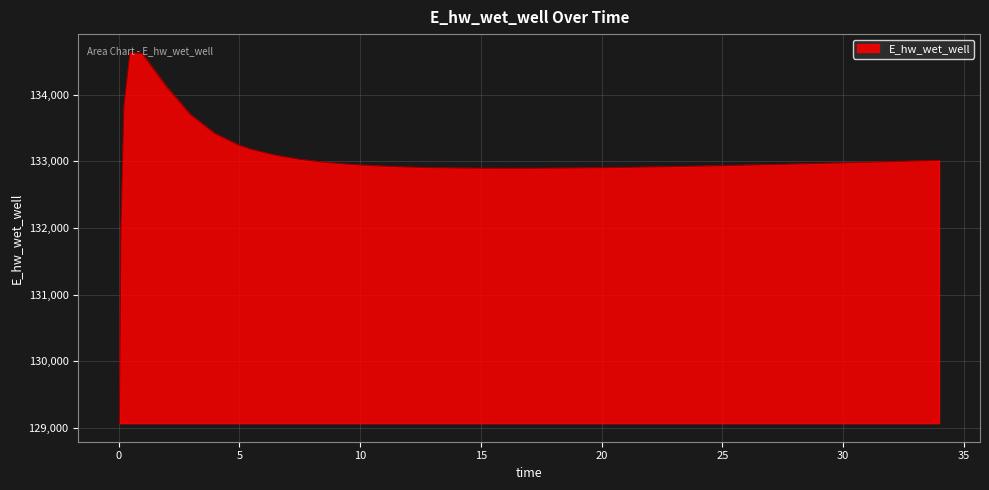

What is the maximum value shown in the chart?

134628.0